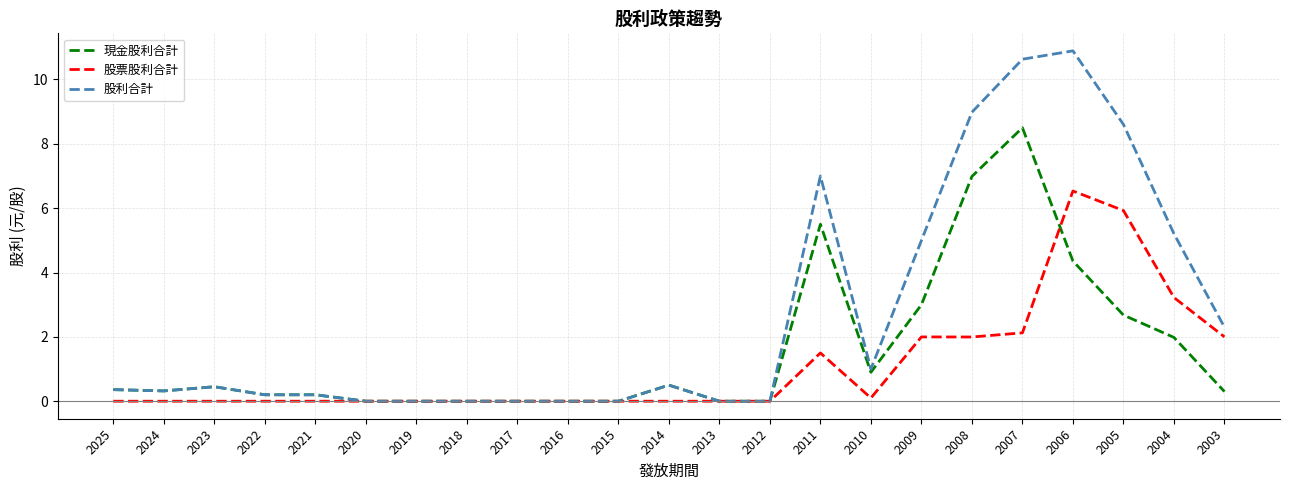

True or false: 股票股利合計 has a value of -4.0 at 2014.

False